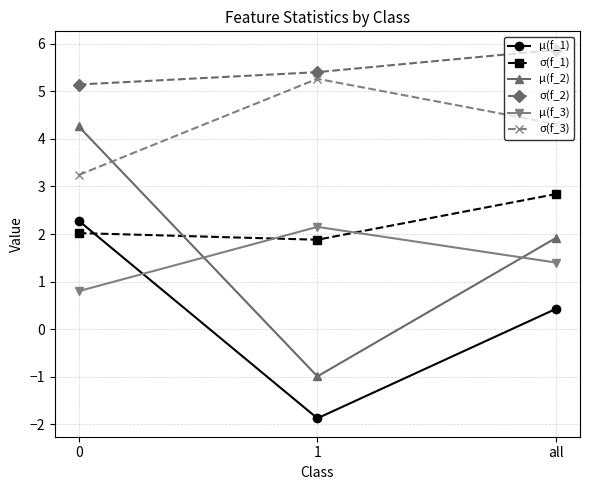

What is the lowest value of the σ(f_1) series?

1.9